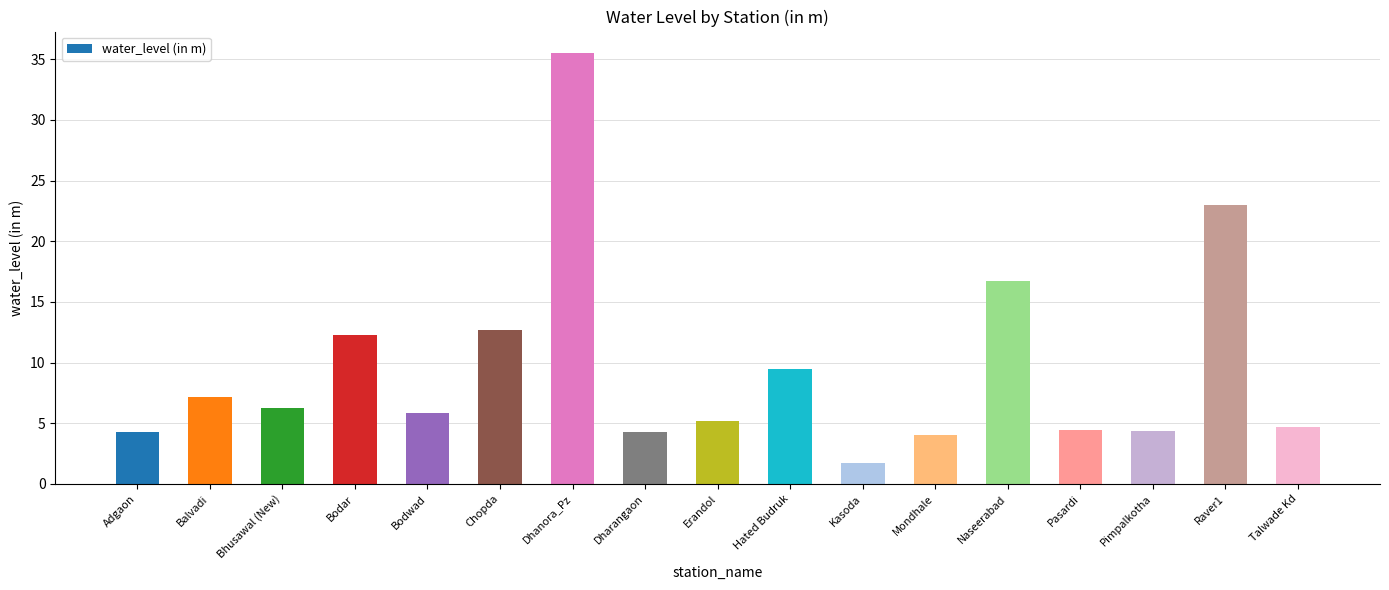

What is the ratio of the value at Dharangaon to the value at Bodar?

0.3